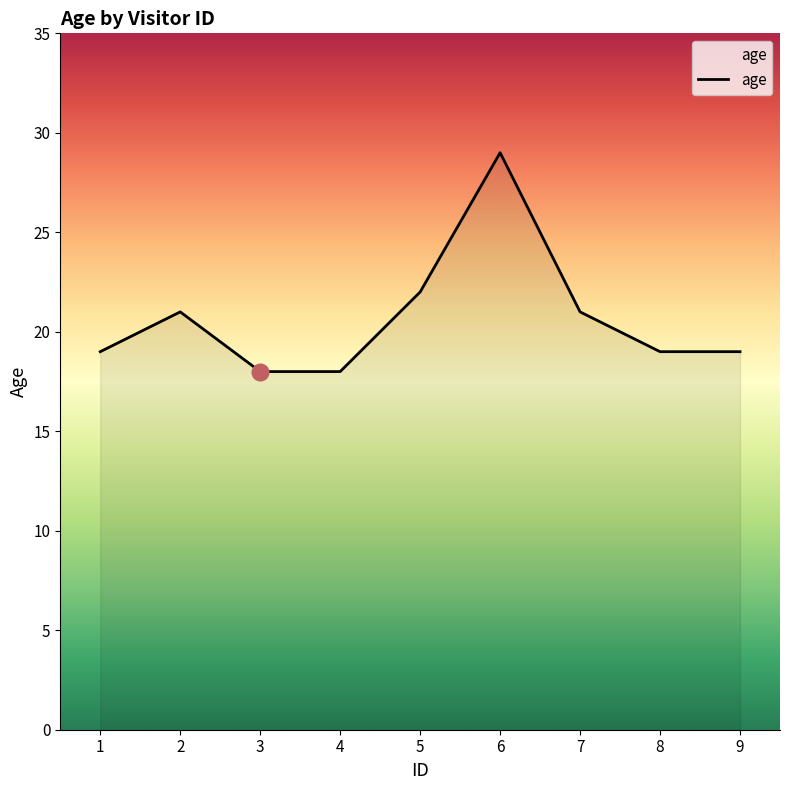

What is the change in value from 5 to 6?

+7